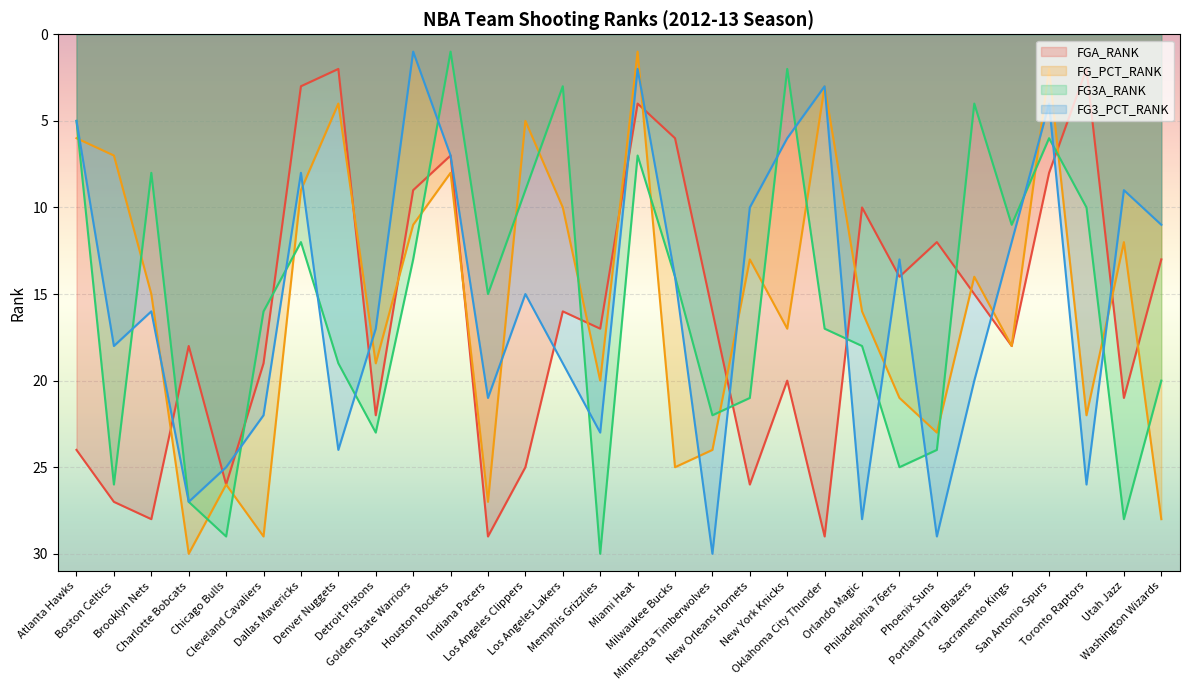

What is the difference between the FG3A_RANK values at Oklahoma City Thunder and Charlotte Bobcats?

10